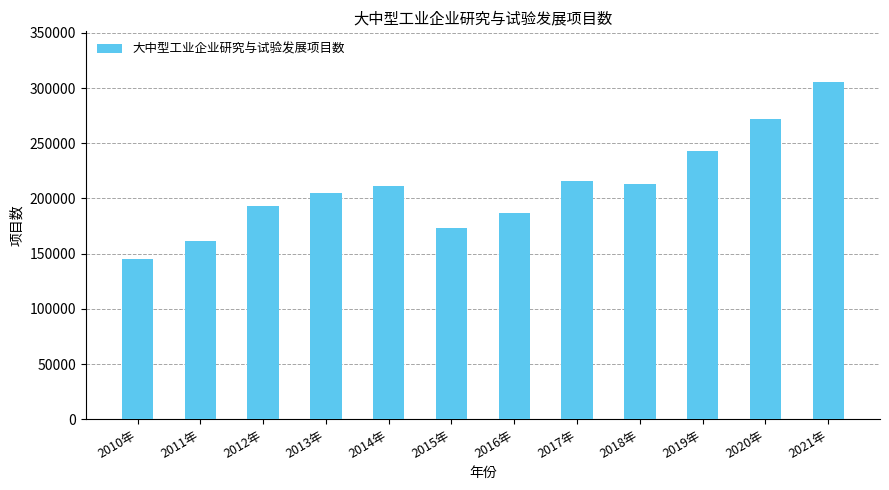

What is the ratio of the value at 2012年 to the value at 2018年?

0.9